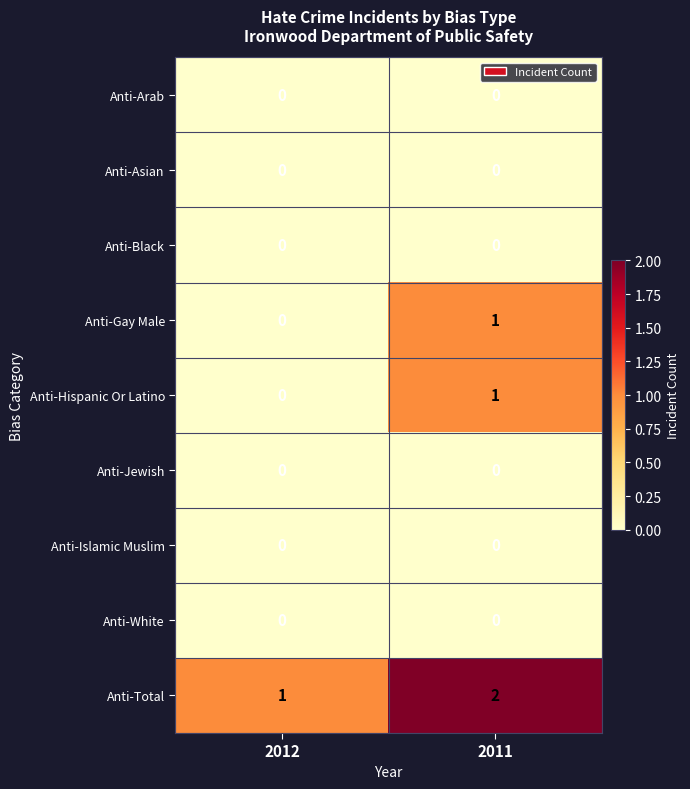

Which category has the highest value across all series?

2011